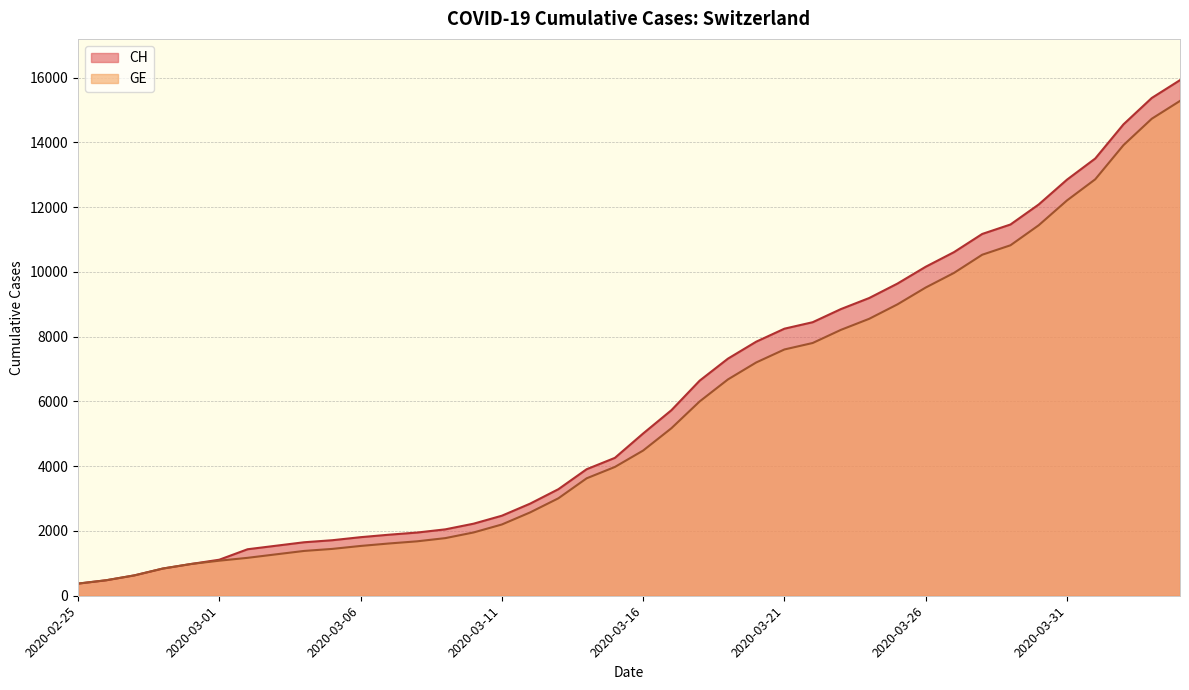

What is the sum of the CH values at 2020-03-03 and 2020-04-03?

16919